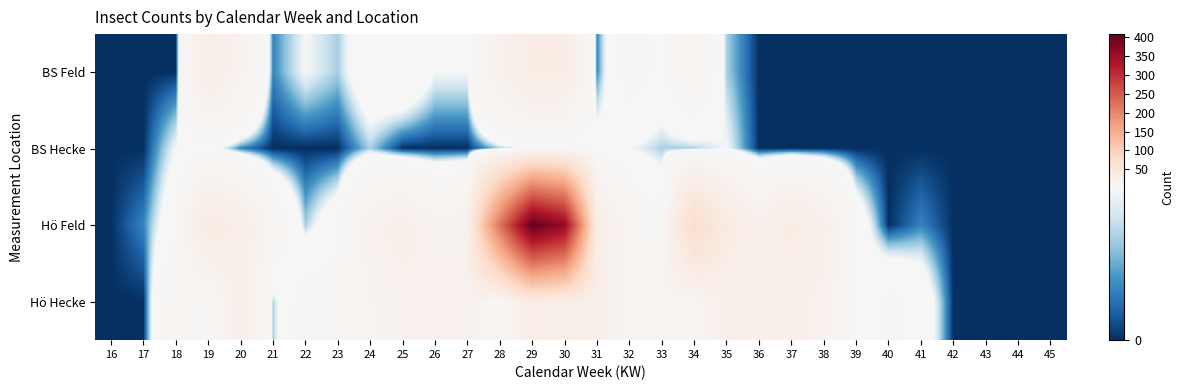

What is the total value across all series at 20?

73